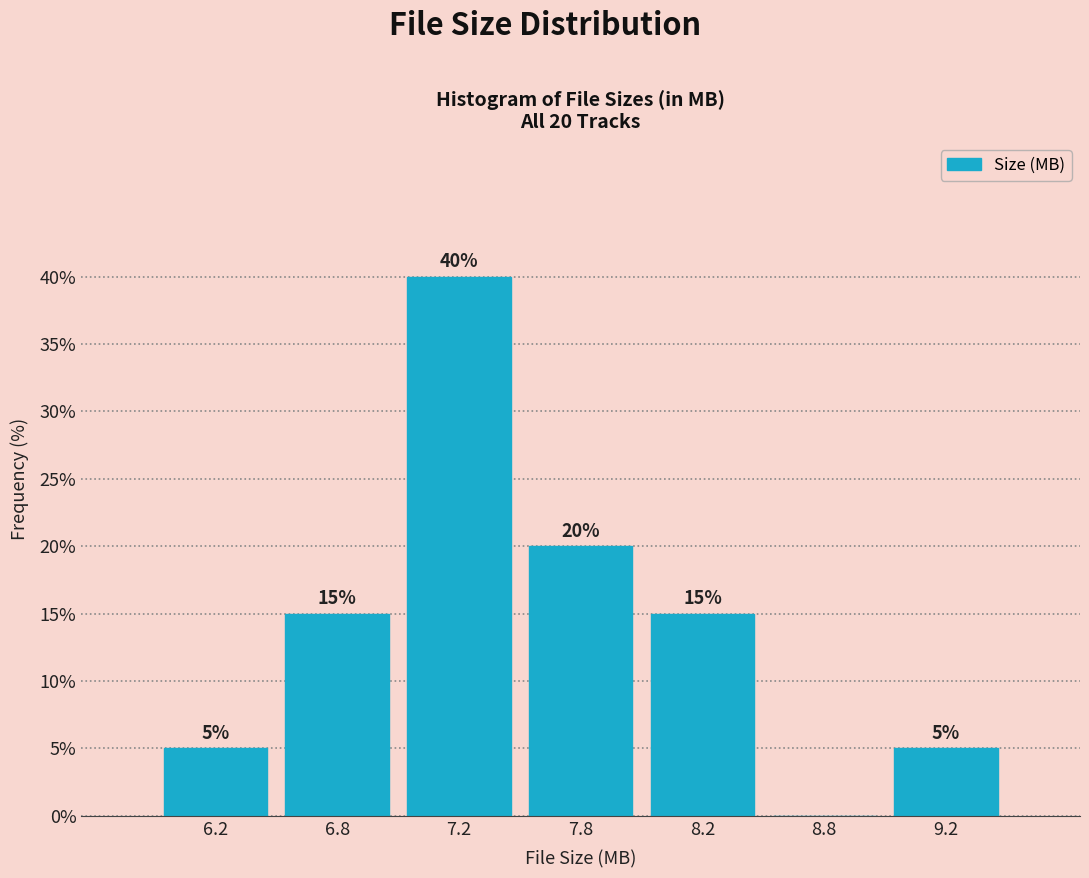

Reading left to right, extract all data points from this chart.

6.2=5	6.8=15	7.2=40	7.8=20	8.2=15	8.8=0	9.2=5